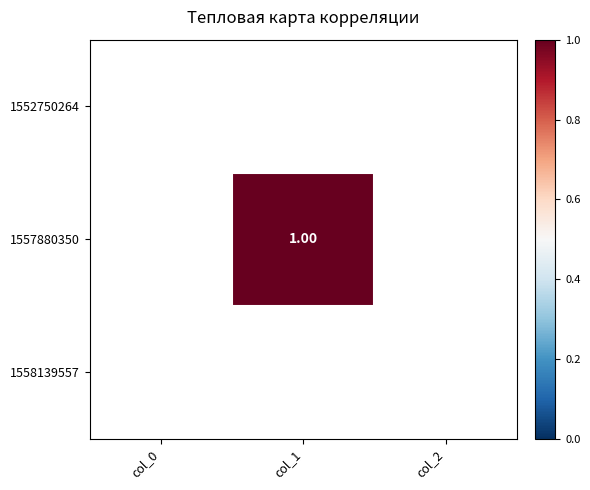

True or false: 1552750264 has a value of 0 at col_2.

True